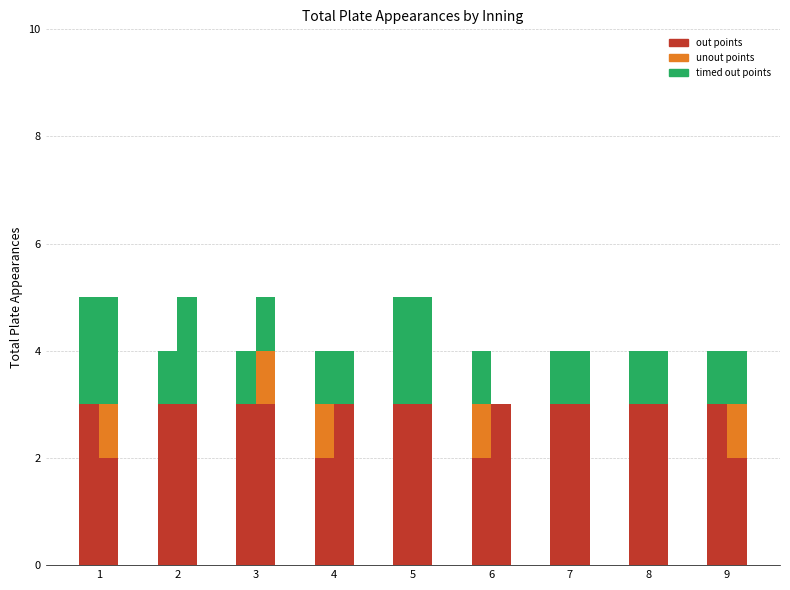

What is the total value across all series at 2?

5